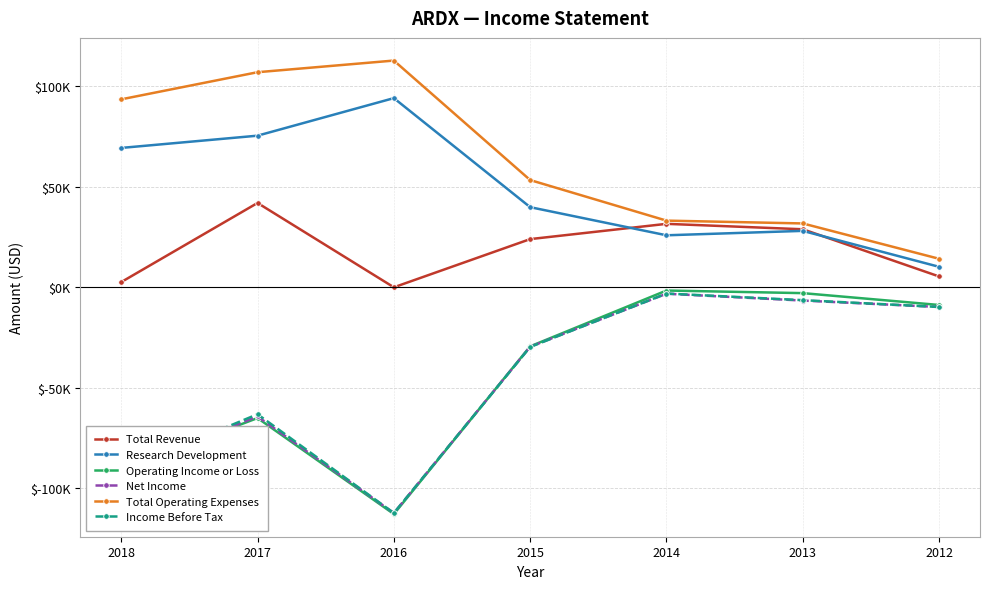

Is this an area chart (filled region under the line)?

No